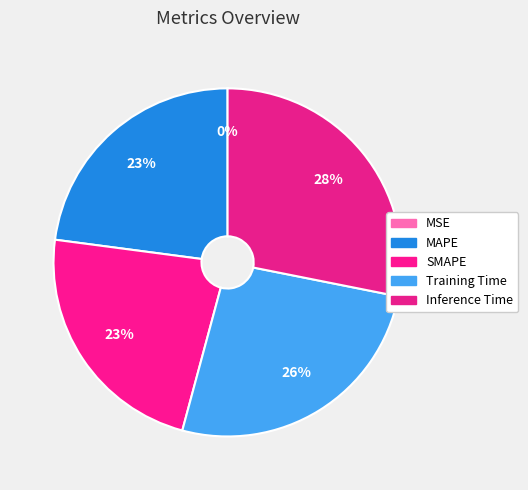

Which has a higher value, MAPE or MSE?

MAPE